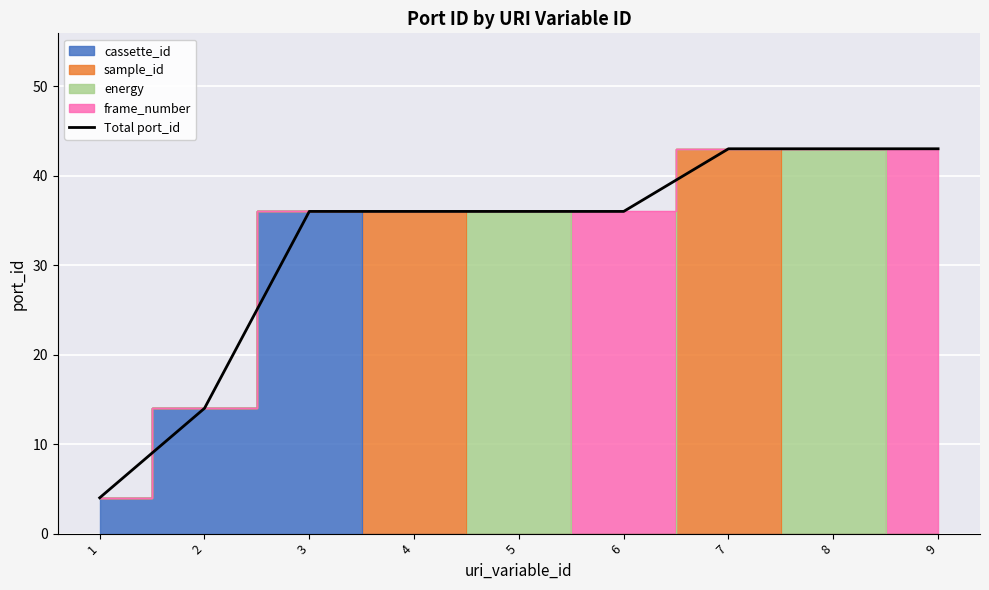

What is the approximate value at 9, to the nearest 5?

45